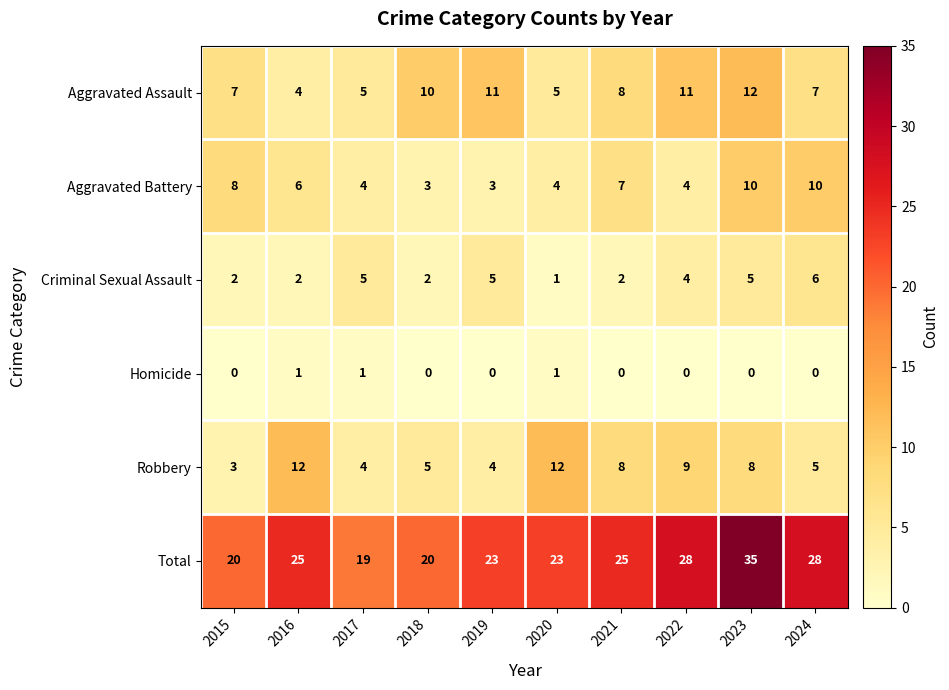

Which series has the largest total across all categories?

Total